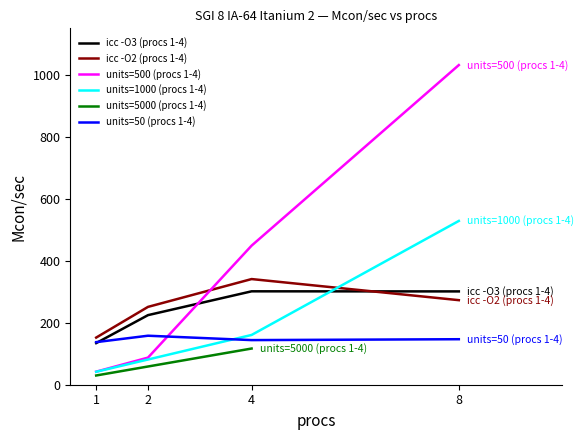

What is the value of the icc -O2 (procs 1-4) point at the 2nd from the left?

251.2